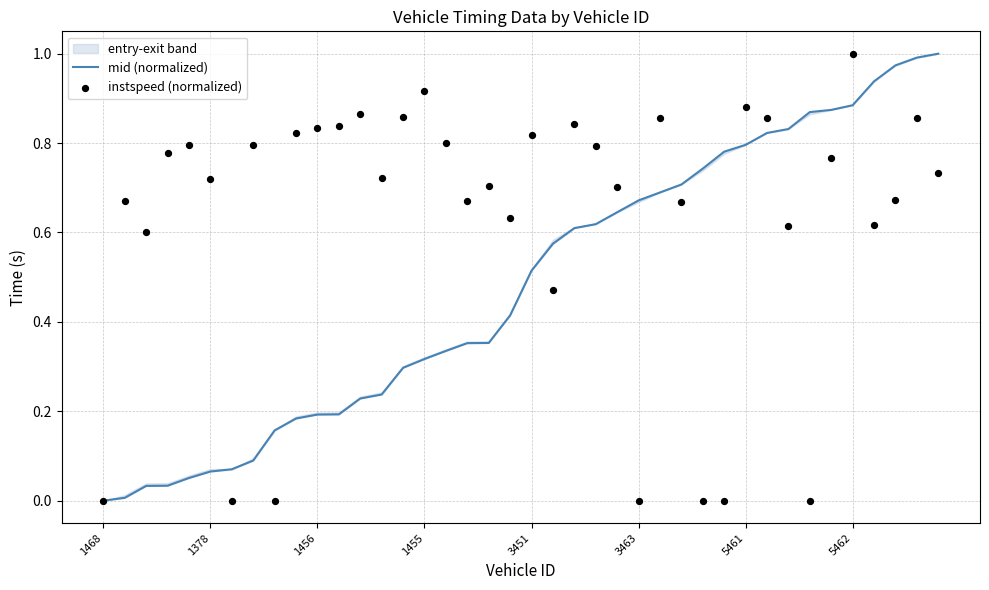

Which series has the largest total across all categories?

instspeed (normalized)